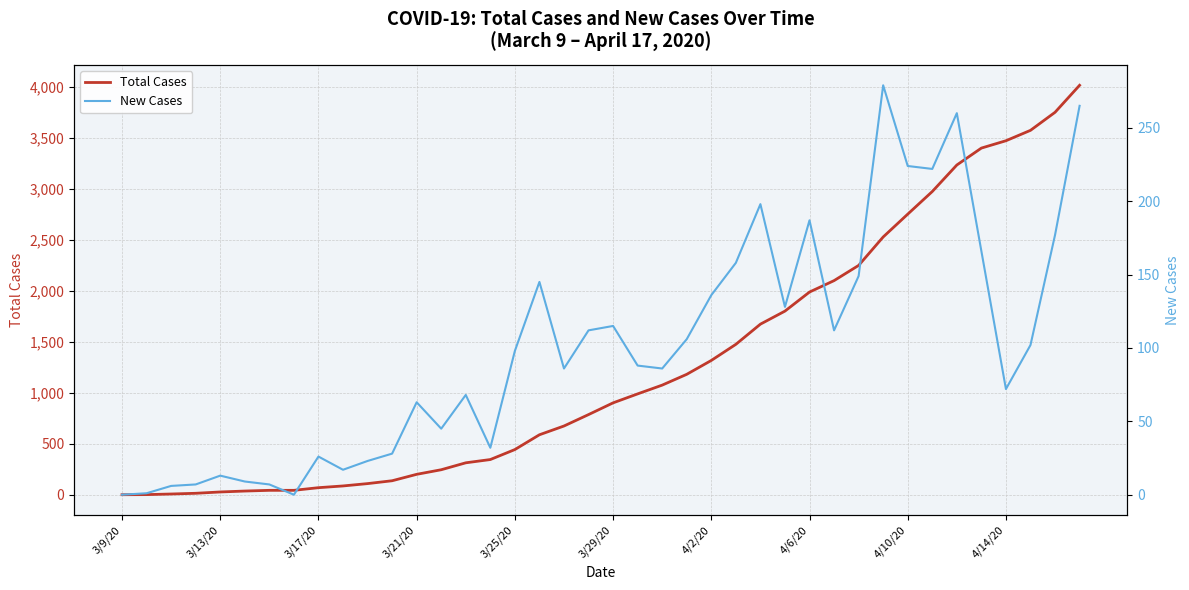

Read the Total Cases value at 21.

989